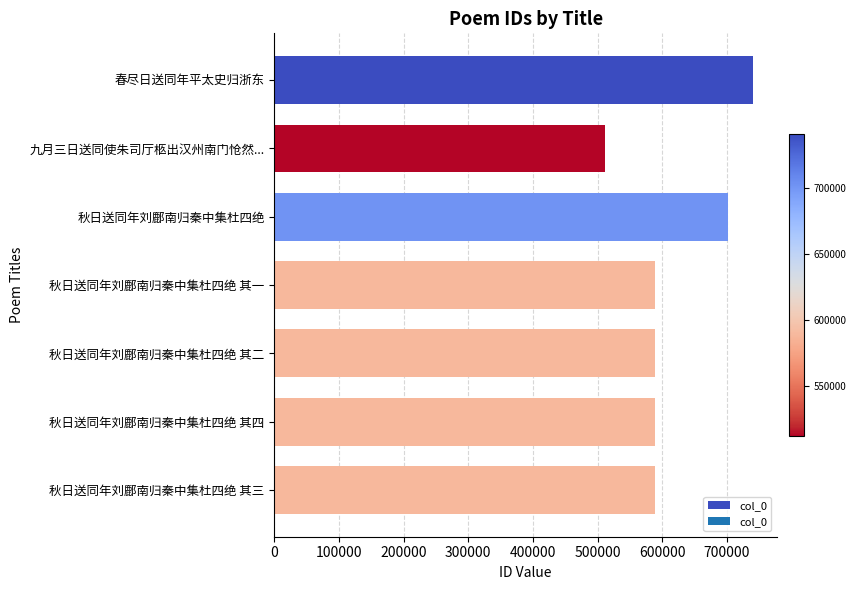

Count the number of categories in the chart.

7